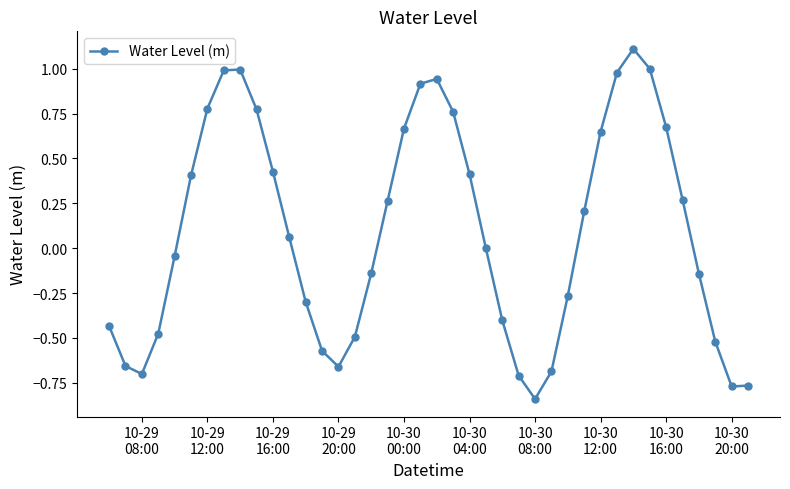

True or false: there are more than 1 points higher than both neighbors.

True